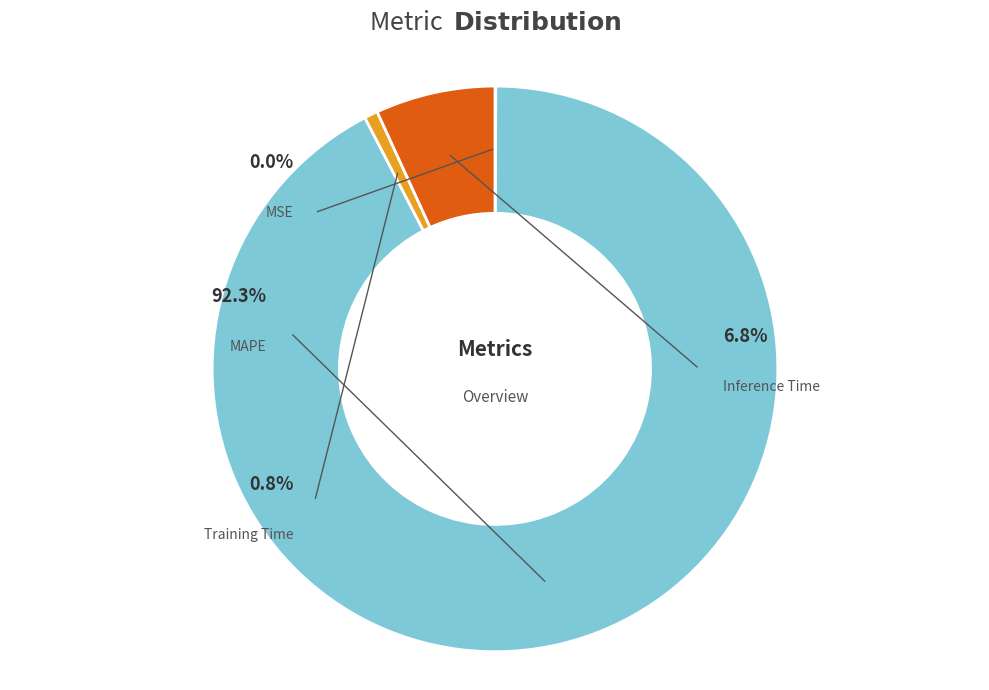

What portion of the pie excludes MAPE?

7.7%